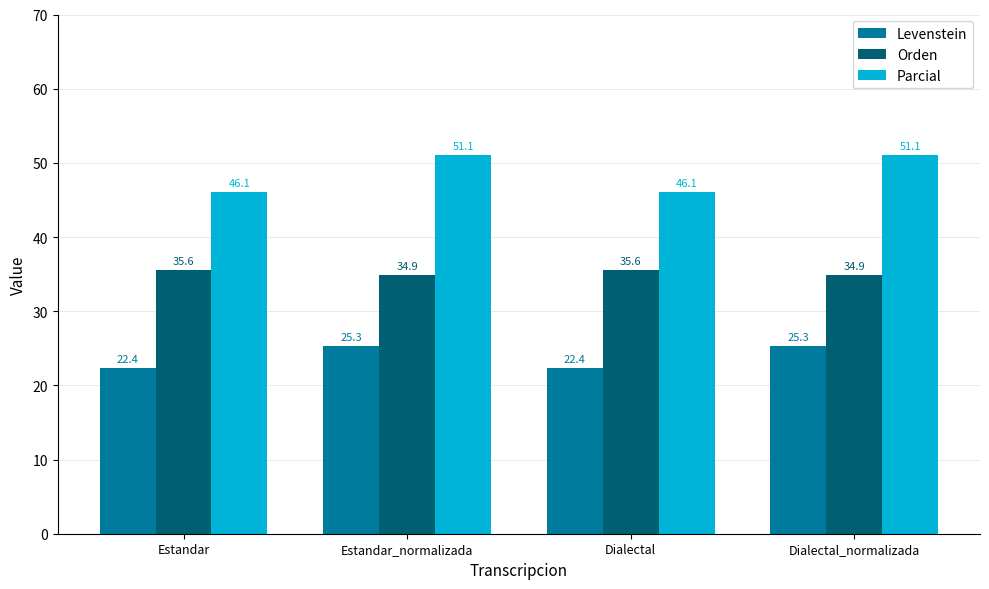

Which series has the widest spread of values?

Parcial